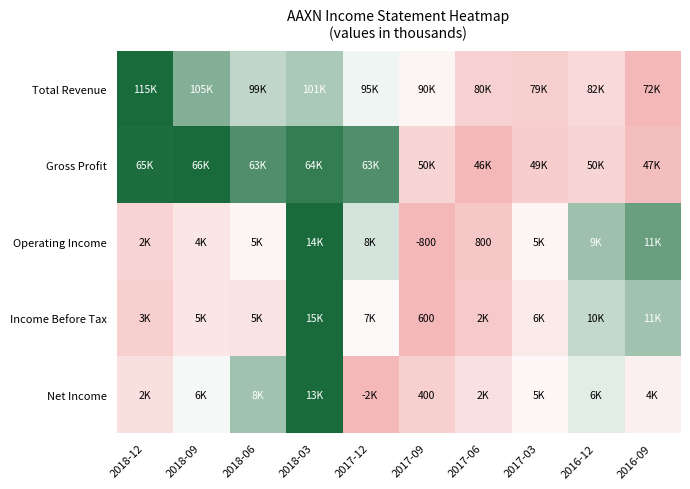

Is the value of Net Income at 2017-09 greater than the value of Income Before Tax at 2017-09?

No